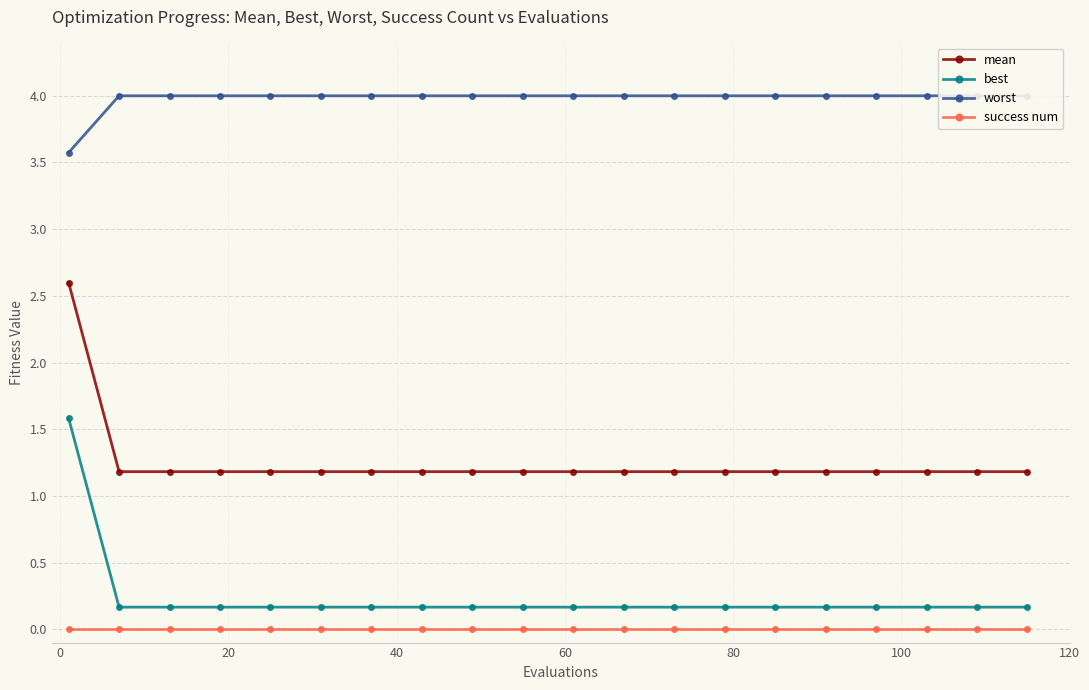

Which series has the largest total across all categories?

worst